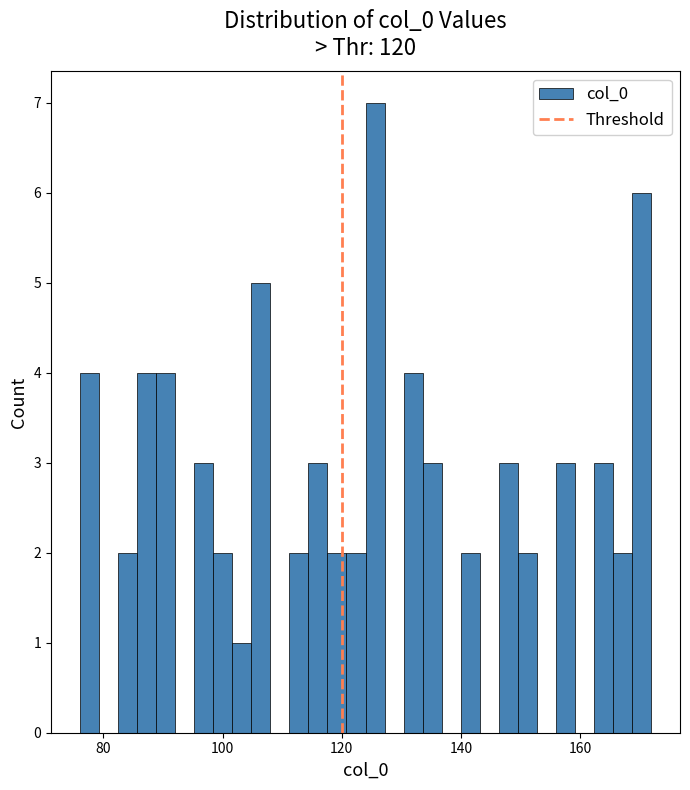

Read against the x-axis, roughly where is the centre of the tallest bar?

126